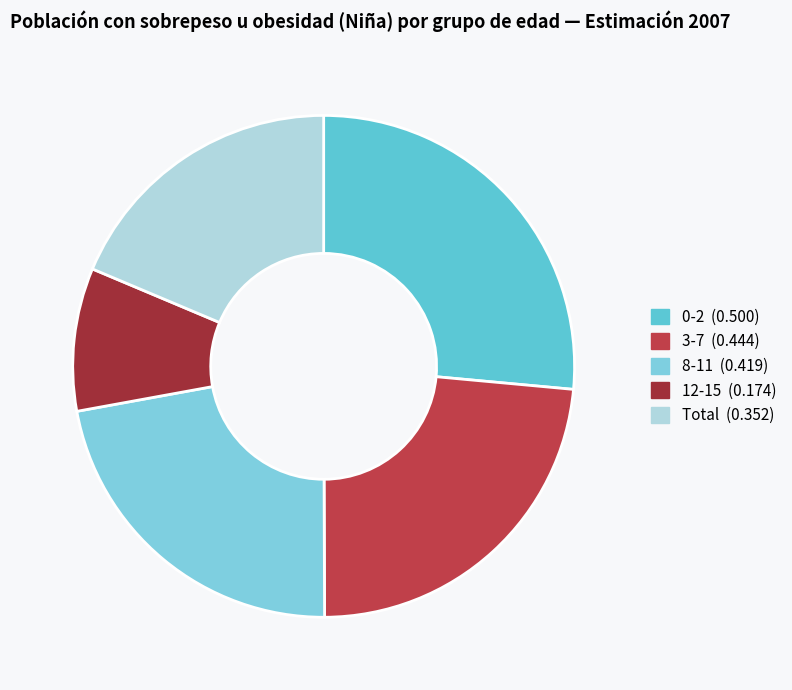

Which slice is the smallest?

12-15